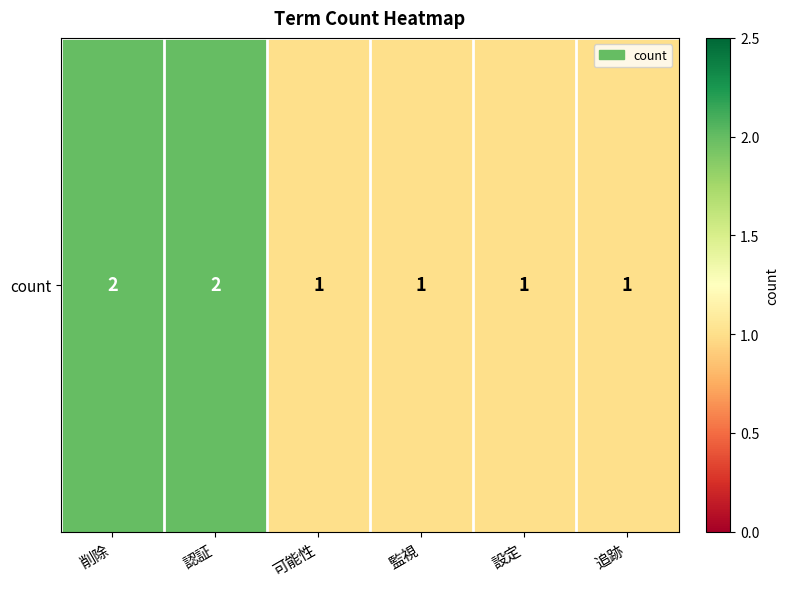

Read the value at 監視.

1